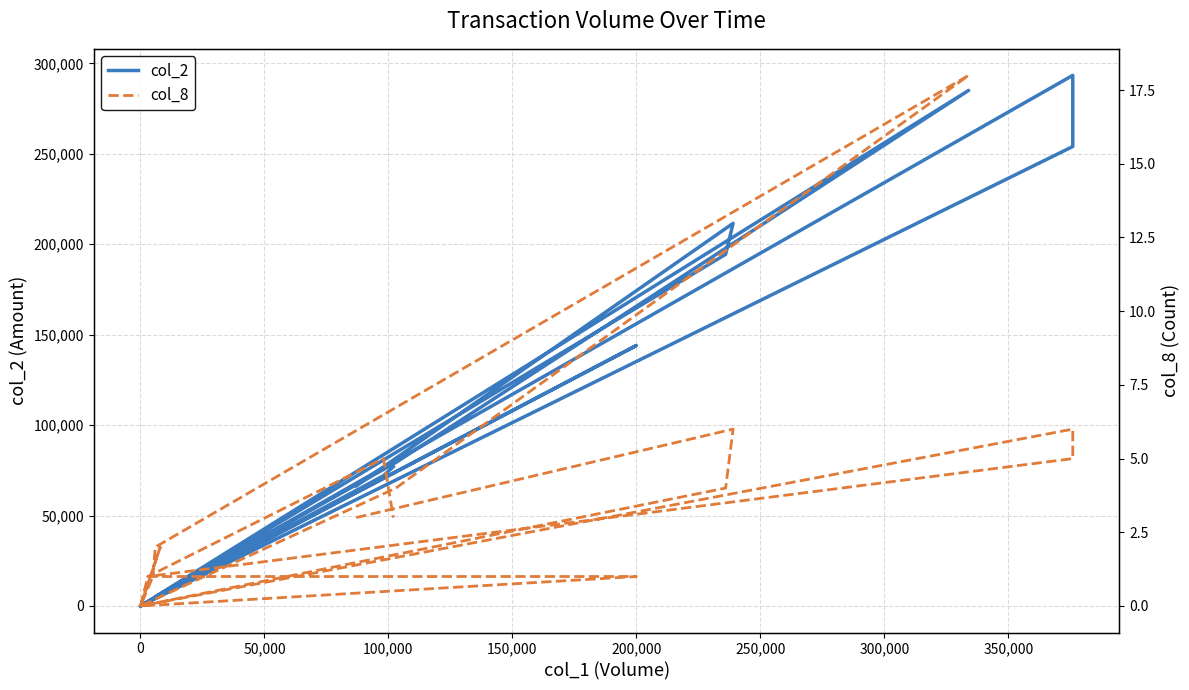

At which category does col_2 reach its first local valley?

100,000